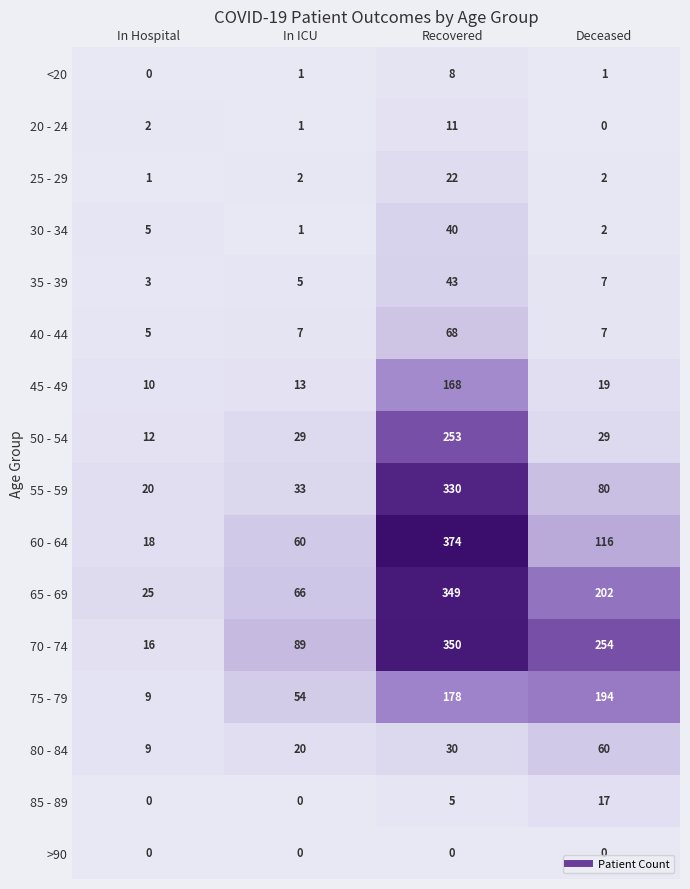

What is the difference between the maximum and second lowest values in the 75 - 79 series?

140